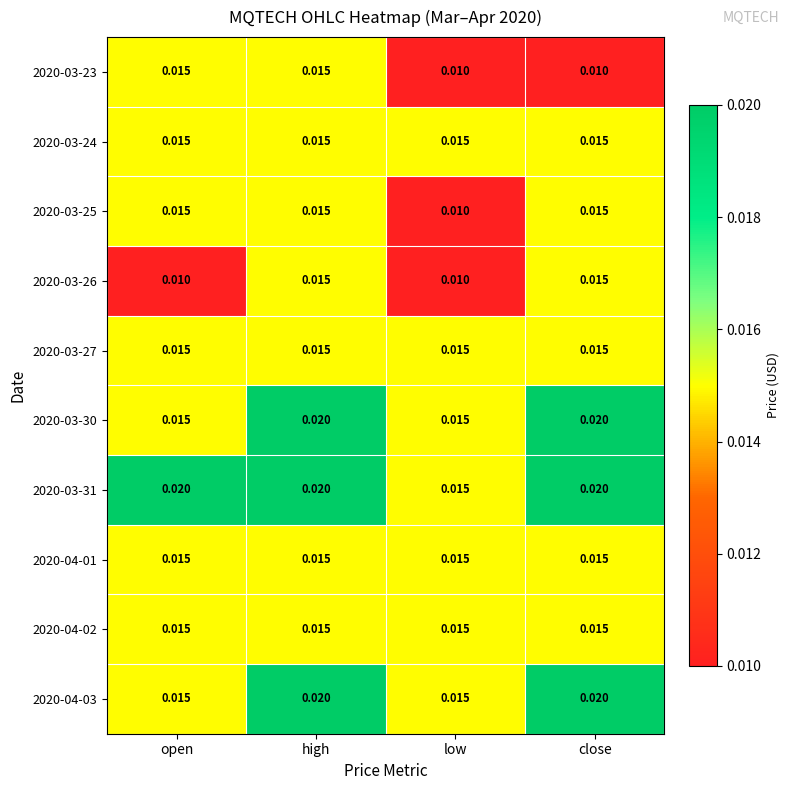

At which category is the sum across all series the highest?

high